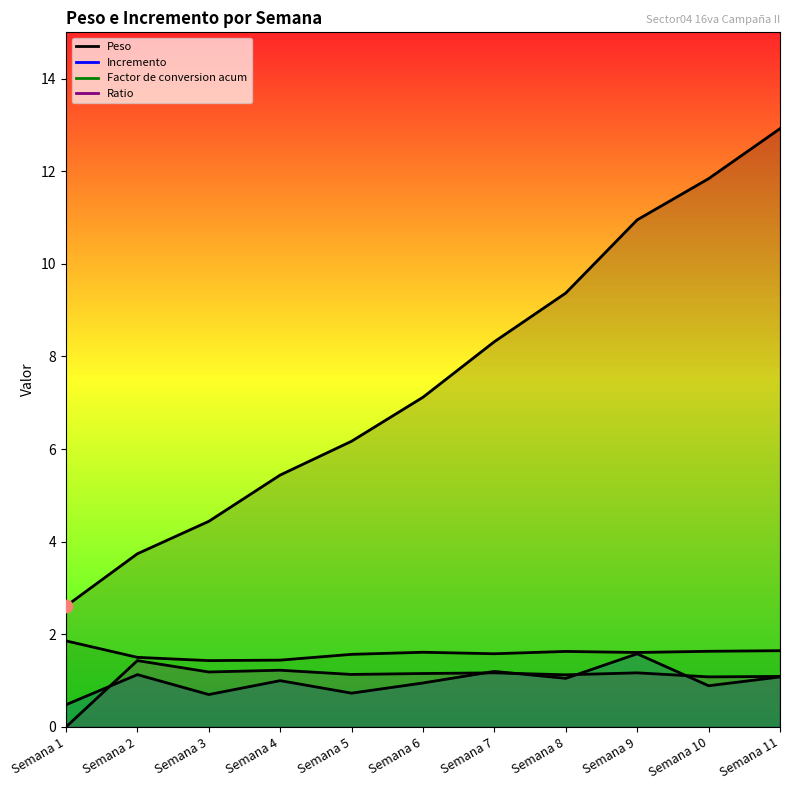

Is the value of Peso at Semana 6 greater than the value of Incremento at Semana 4?

Yes